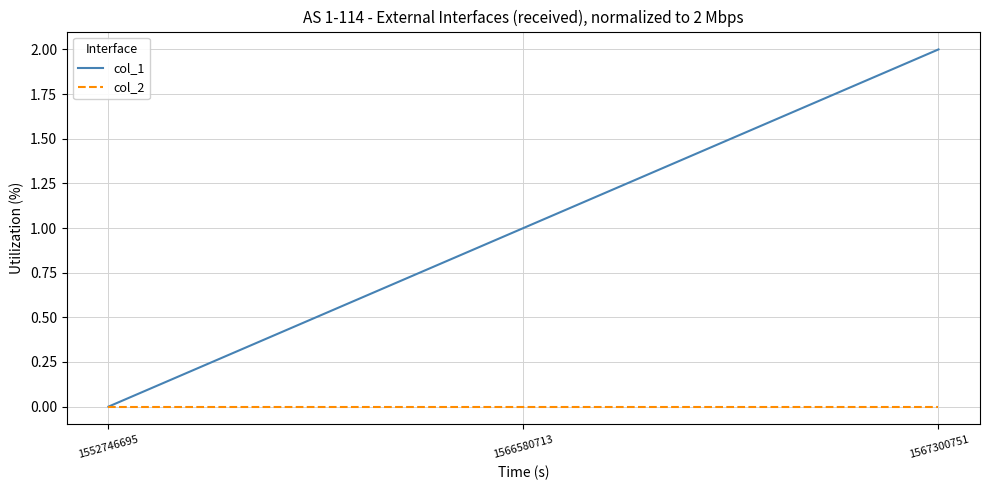

The value of col_2 at 1567300751 is 0. True or false?

True